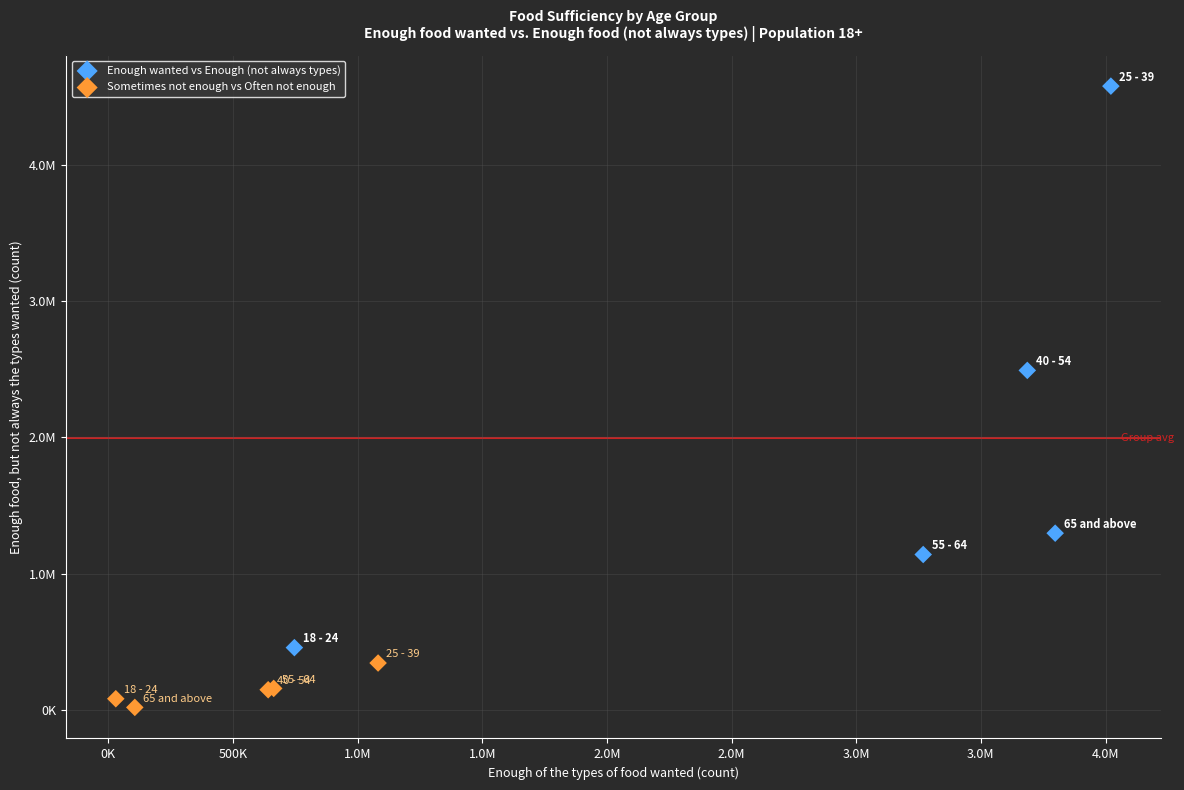

What are all the series names shown in the legend?

Enough wanted vs Enough (not always types), Sometimes not enough vs Often not enough